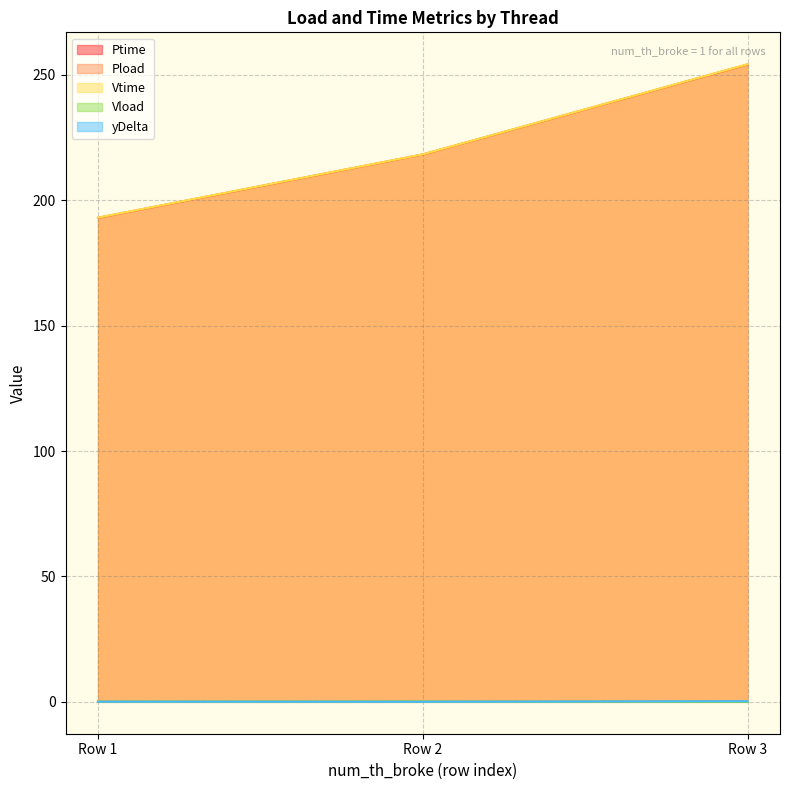

The Vload series shows 0.1 at Row 2. True or false?

True